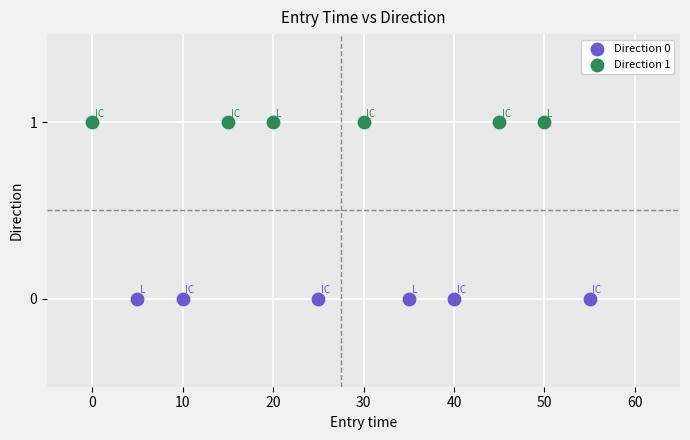

Which series reaches the minimum Y coordinate?

Direction 0